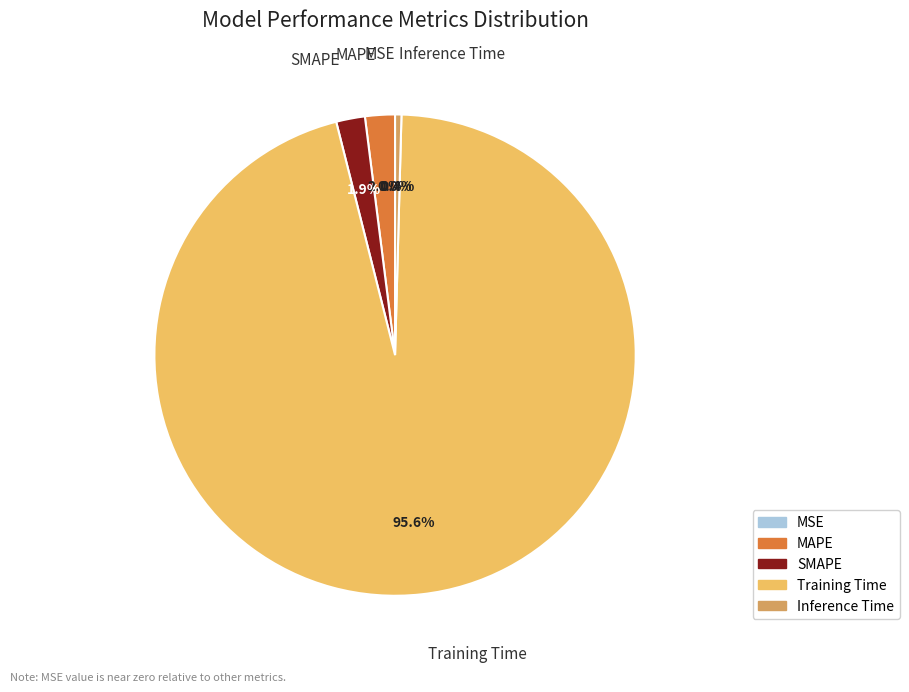

Which category has the biggest portion of the pie?

Training Time